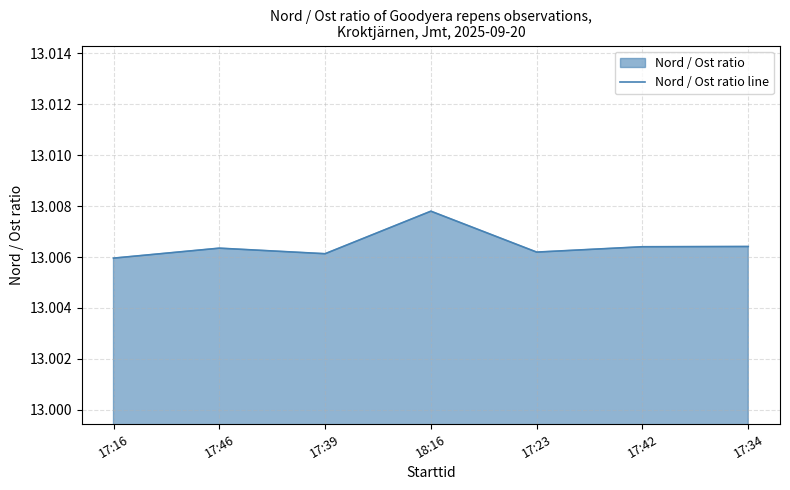

How many values are between 13 and 14?

7